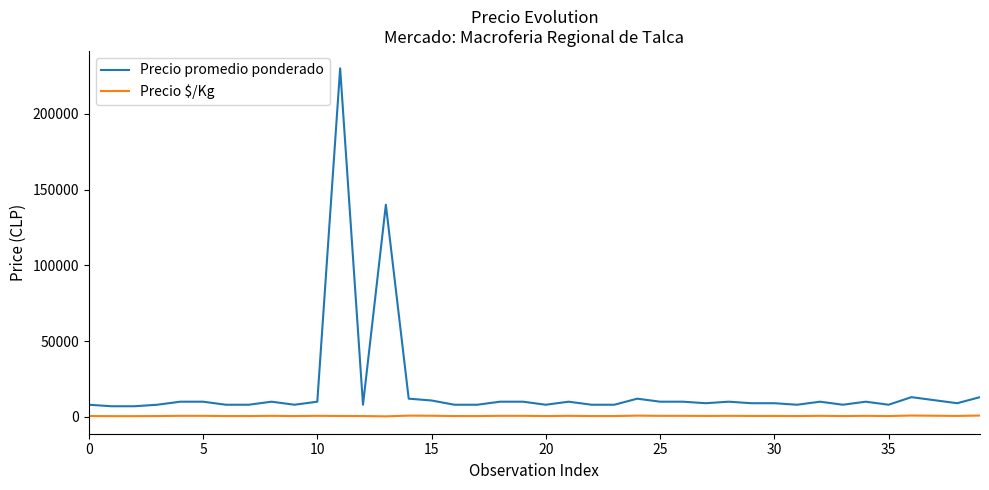

True or false: Precio promedio ponderado and Precio $/Kg intersect in this chart.

False